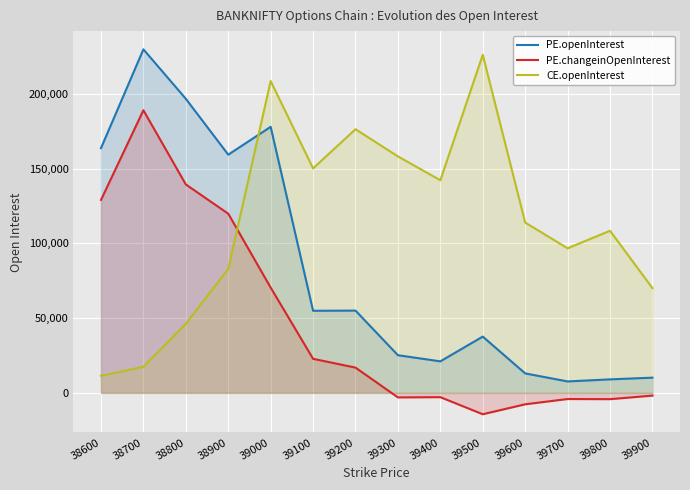

How many values in the PE.openInterest series exceed 54923?

6